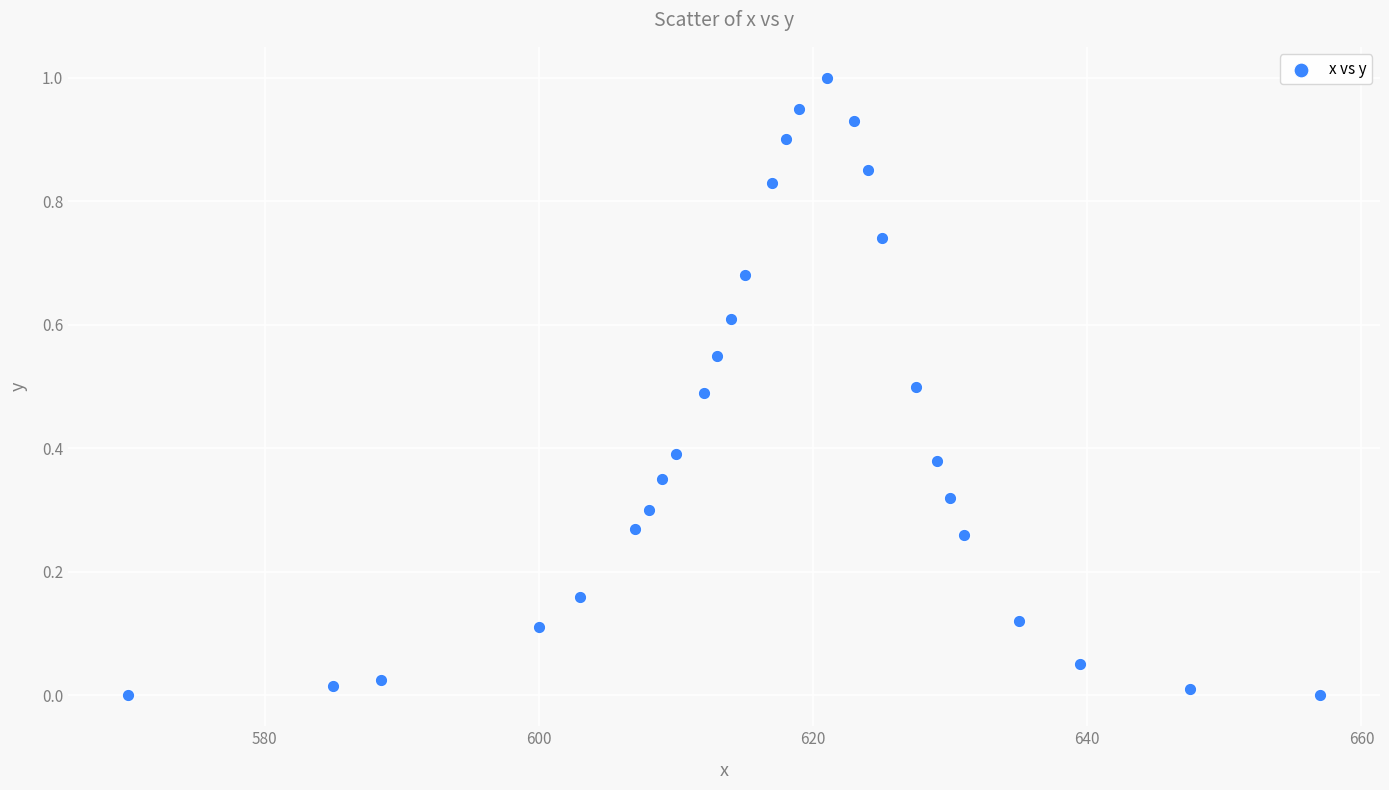

What is the range of Y values (max minus min)?

1.0